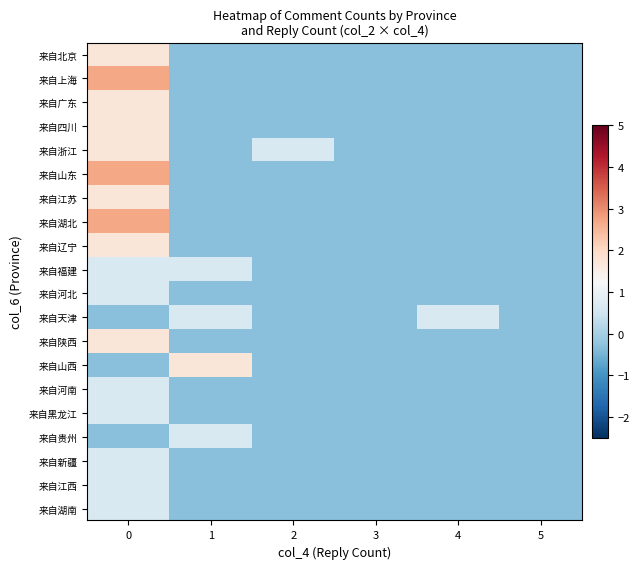

Reading left to right, list all the values displayed in this chart.

来自北京: 0=1.7	1=-0.3	2=-0.3	3=-0.3	4=-0.3	5=-0.3
来自上海: 0=2.7	1=-0.3	2=-0.3	3=-0.3	4=-0.3	5=-0.3
来自广东: 0=1.7	1=-0.3	2=-0.3	3=-0.3	4=-0.3	5=-0.3
来自四川: 0=1.7	1=-0.3	2=-0.3	3=-0.3	4=-0.3	5=-0.3
来自浙江: 0=1.7	1=-0.3	2=0.7	3=-0.3	4=-0.3	5=-0.3
来自山东: 0=2.7	1=-0.3	2=-0.3	3=-0.3	4=-0.3	5=-0.3
来自江苏: 0=1.7	1=-0.3	2=-0.3	3=-0.3	4=-0.3	5=-0.3
来自湖北: 0=2.7	1=-0.3	2=-0.3	3=-0.3	4=-0.3	5=-0.3
来自辽宁: 0=1.7	1=-0.3	2=-0.3	3=-0.3	4=-0.3	5=-0.3
来自福建: 0=0.7	1=0.7	2=-0.3	3=-0.3	4=-0.3	5=-0.3
来自河北: 0=0.7	1=-0.3	2=-0.3	3=-0.3	4=-0.3	5=-0.3
来自天津: 0=-0.3	1=0.7	2=-0.3	3=-0.3	4=0.7	5=-0.3
来自陕西: 0=1.7	1=-0.3	2=-0.3	3=-0.3	4=-0.3	5=-0.3
来自山西: 0=-0.3	1=1.7	2=-0.3	3=-0.3	4=-0.3	5=-0.3
来自河南: 0=0.7	1=-0.3	2=-0.3	3=-0.3	4=-0.3	5=-0.3
来自黑龙江: 0=0.7	1=-0.3	2=-0.3	3=-0.3	4=-0.3	5=-0.3
来自贵州: 0=-0.3	1=0.7	2=-0.3	3=-0.3	4=-0.3	5=-0.3
来自新疆: 0=0.7	1=-0.3	2=-0.3	3=-0.3	4=-0.3	5=-0.3
来自江西: 0=0.7	1=-0.3	2=-0.3	3=-0.3	4=-0.3	5=-0.3
来自湖南: 0=0.7	1=-0.3	2=-0.3	3=-0.3	4=-0.3	5=-0.3